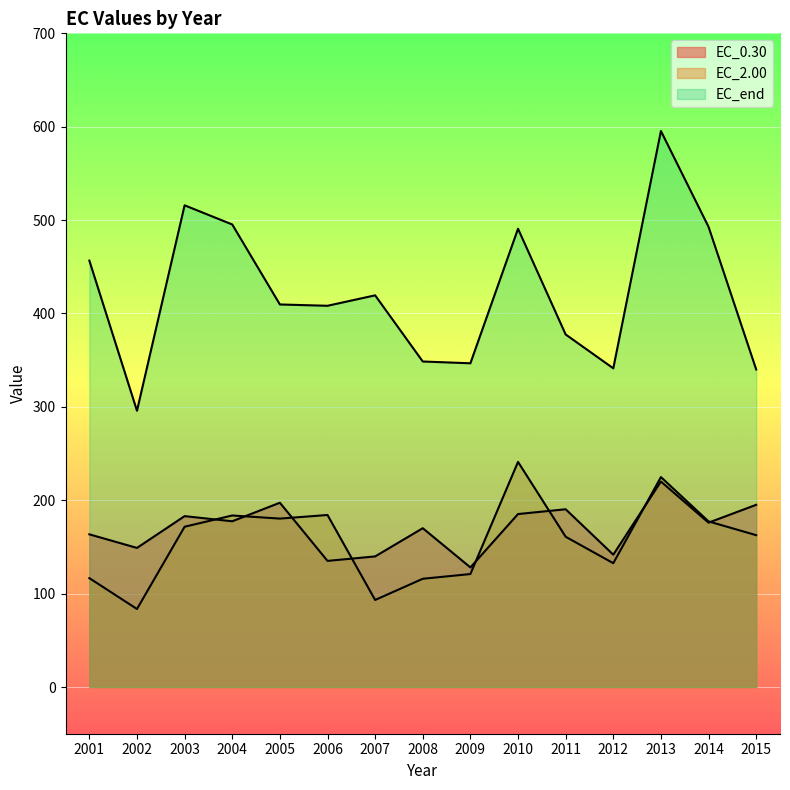

What value does the EC_end series have at 2004?

495.3